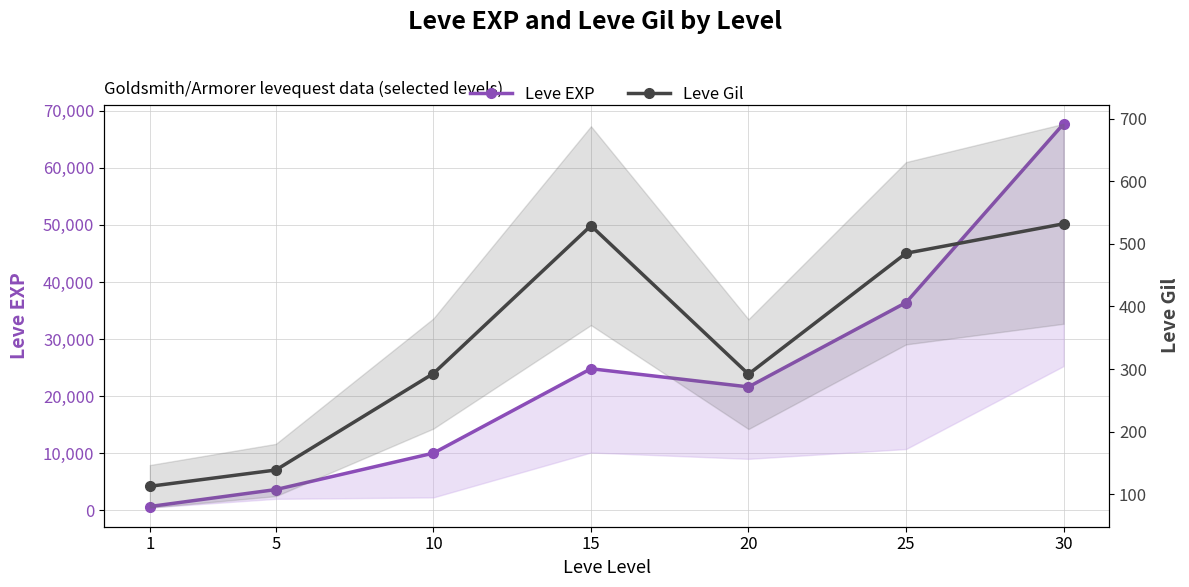

Which label corresponds to the smallest value in the chart?

1